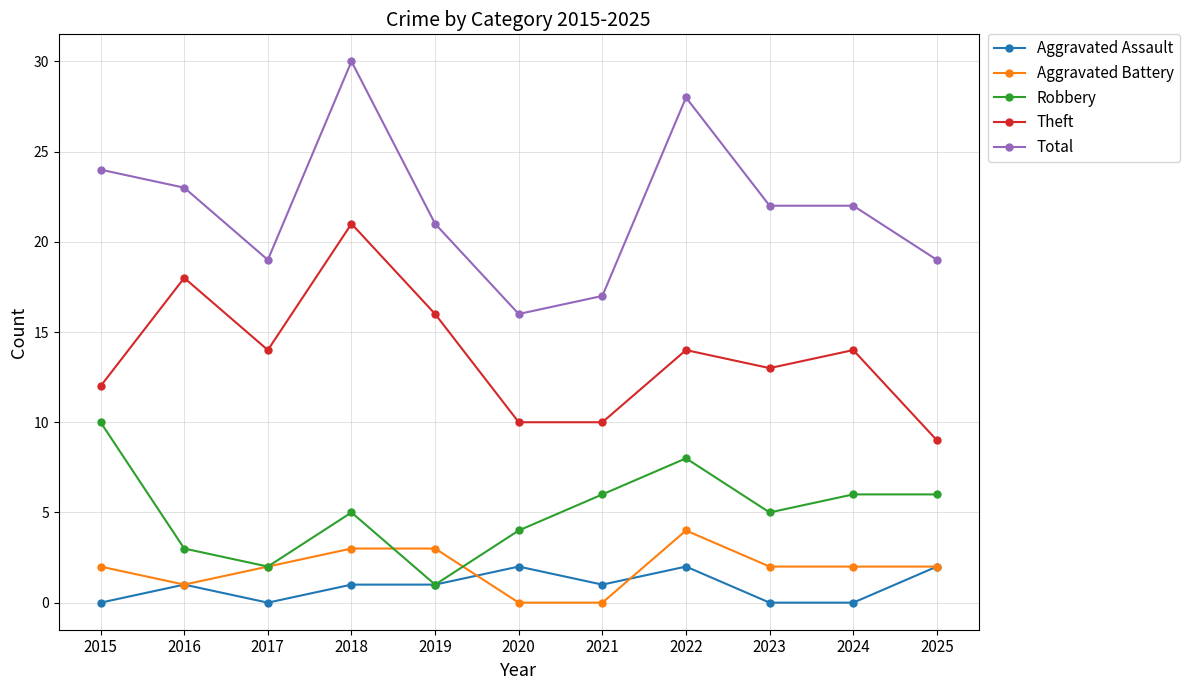

True or false: Aggravated Battery and Total intersect in this chart.

False